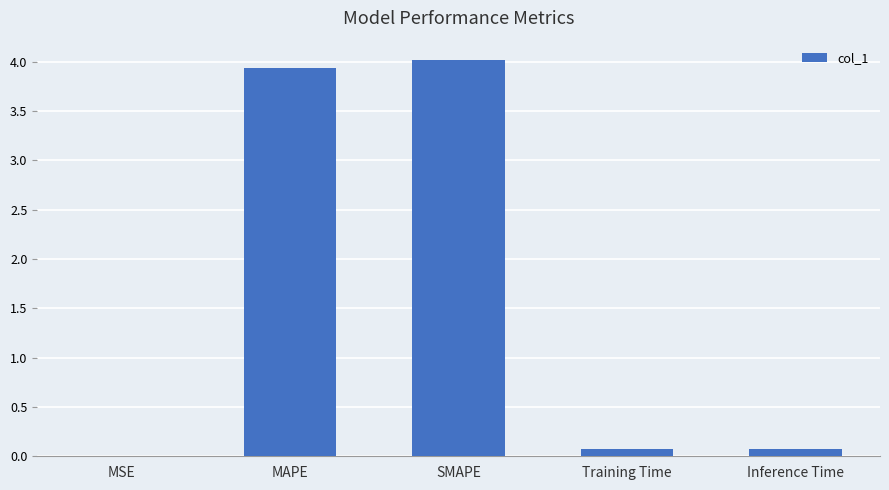

Is it true that the value at MAPE is 3.9?

True